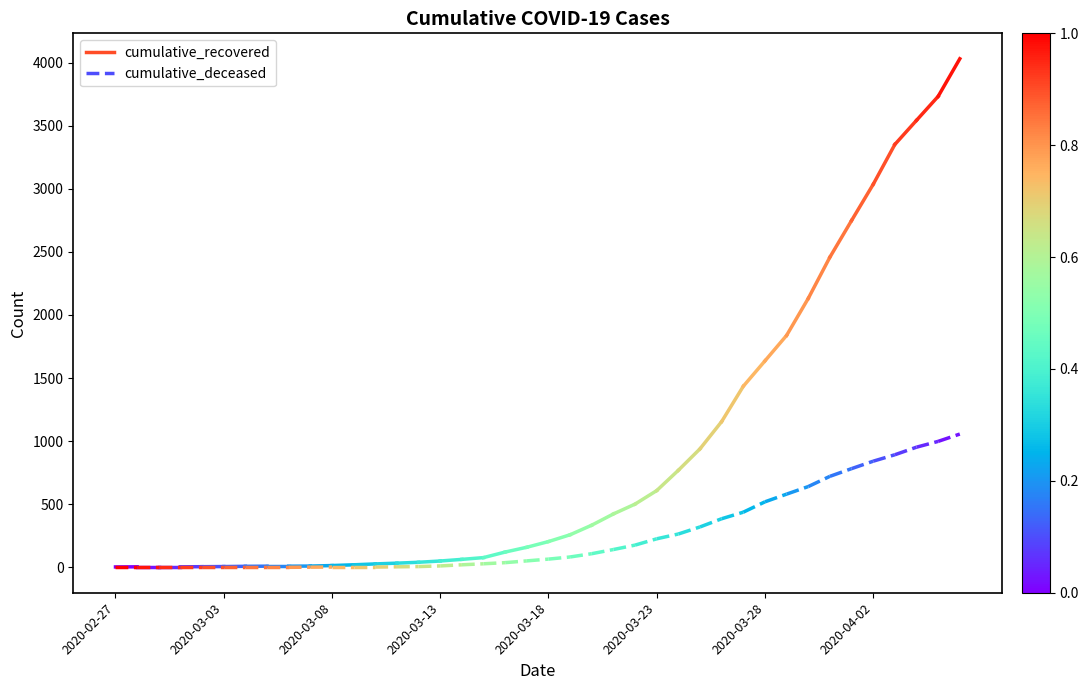

Which category has the lowest value in the cumulative_recovered series?

2020-02-27